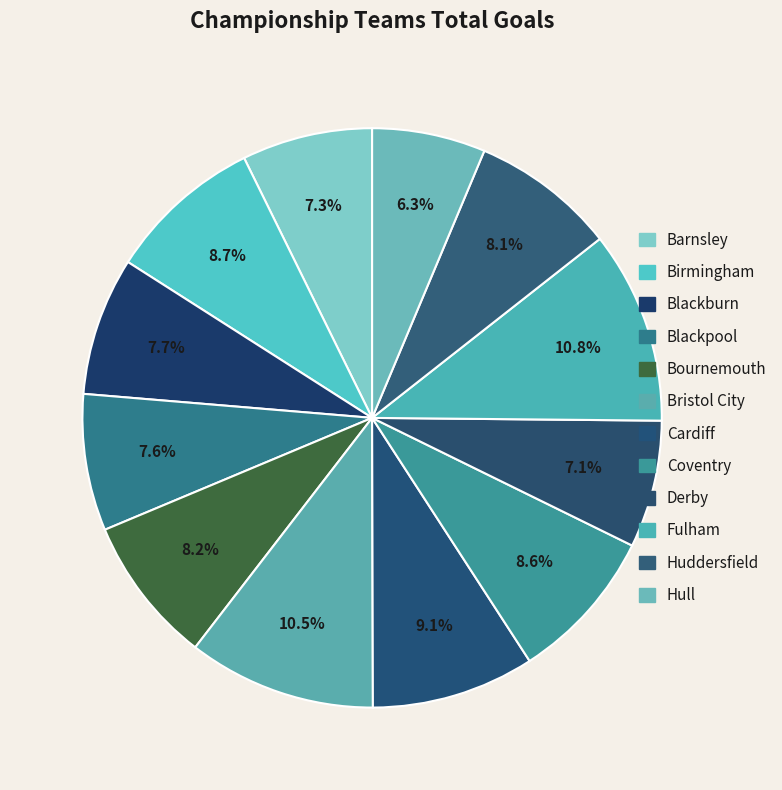

True or false: Derby accounts for 1% of the total.

False